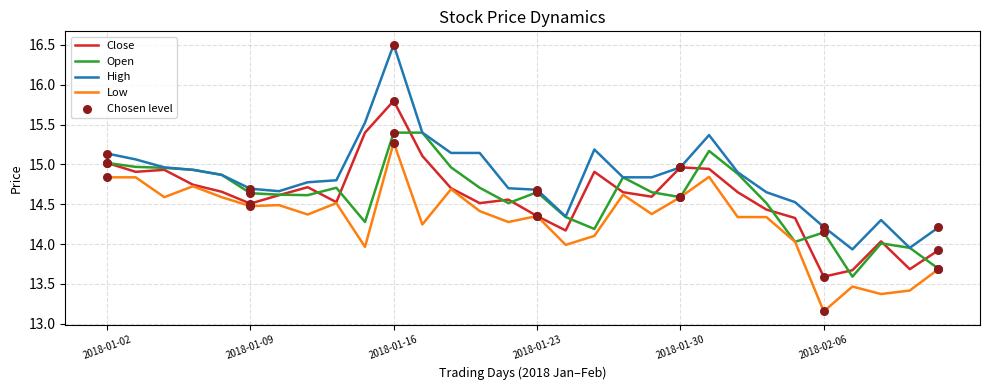

Which series has the largest total across all categories?

High